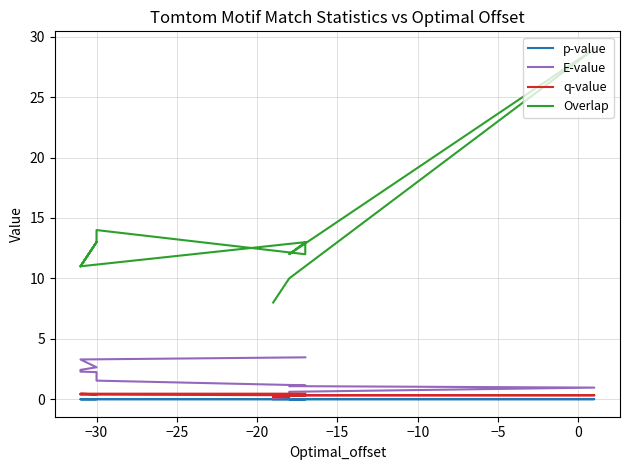

What are all the series names shown in the legend?

p-value, E-value, q-value, Overlap